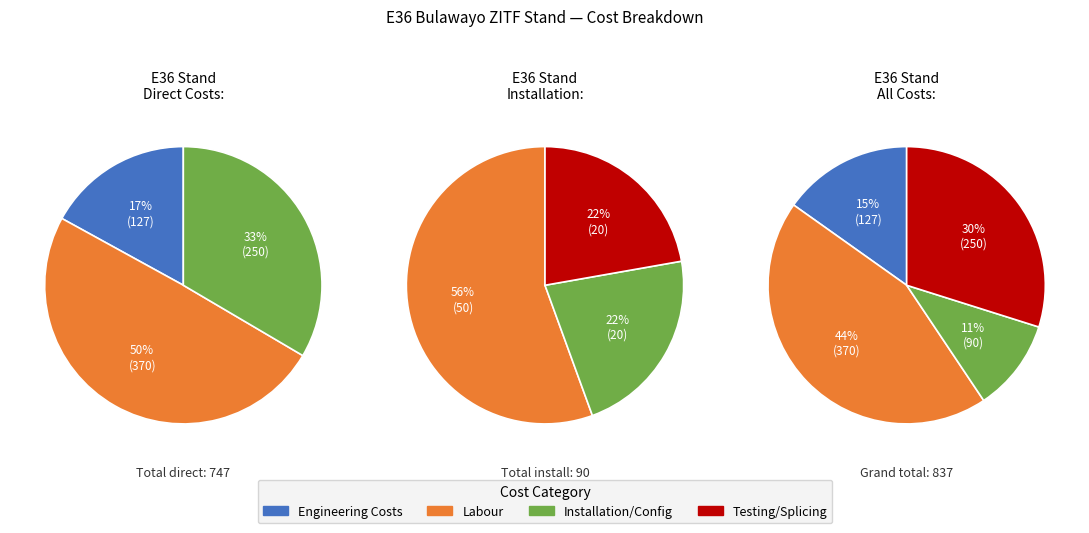

The Wayleaves slice represents 1% of the pie. True or false?

False